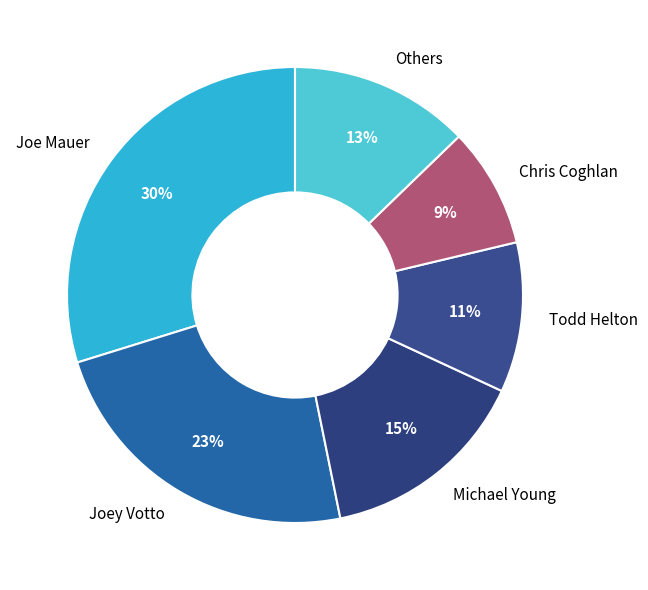

To the nearest percent, what is the difference between the Michael Young and Joe Mauer slice percentages?

15%